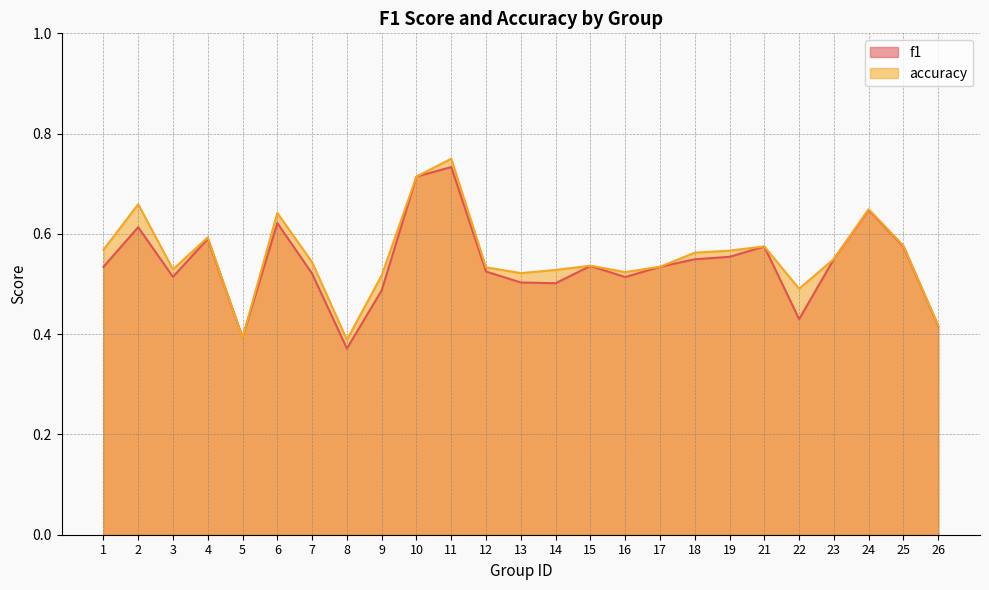

How many interior local peaks does the f1 series have?

7